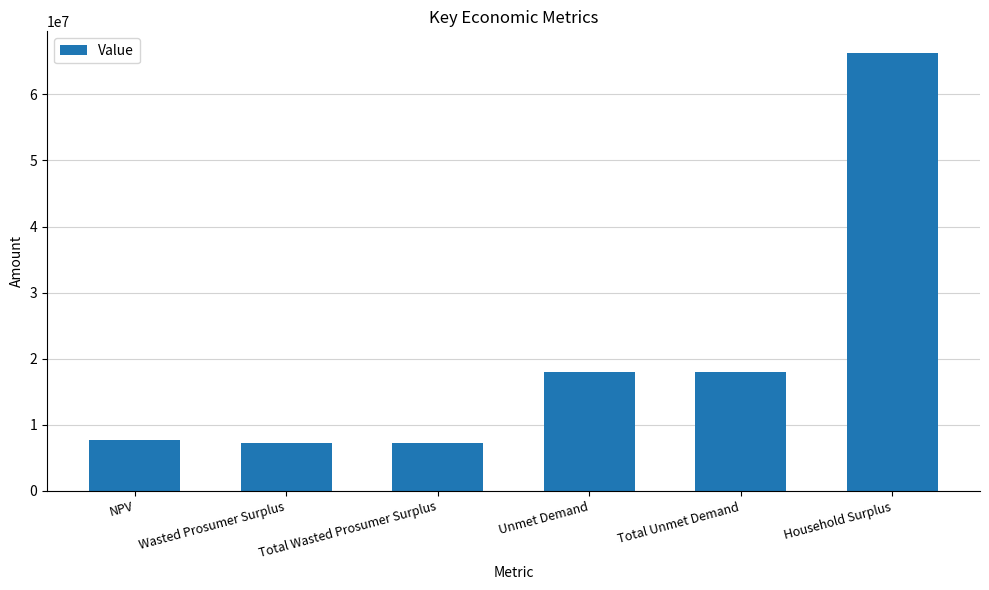

Are the bars grouped side by side (vs. stacked)?

No